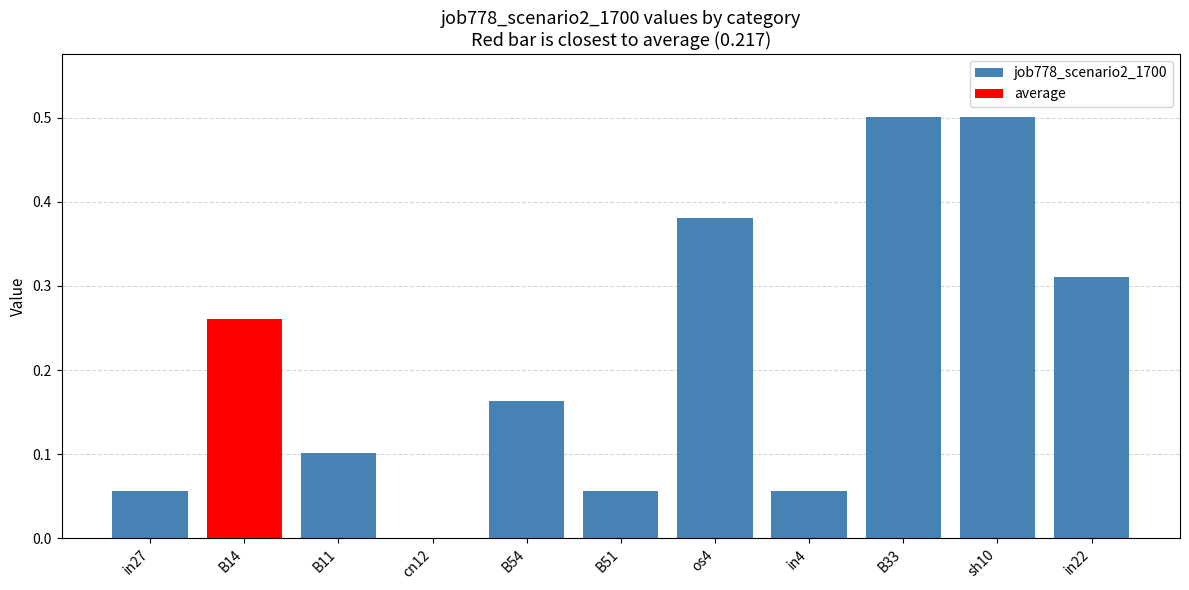

What is the difference between the maximum and minimum values?

0.5